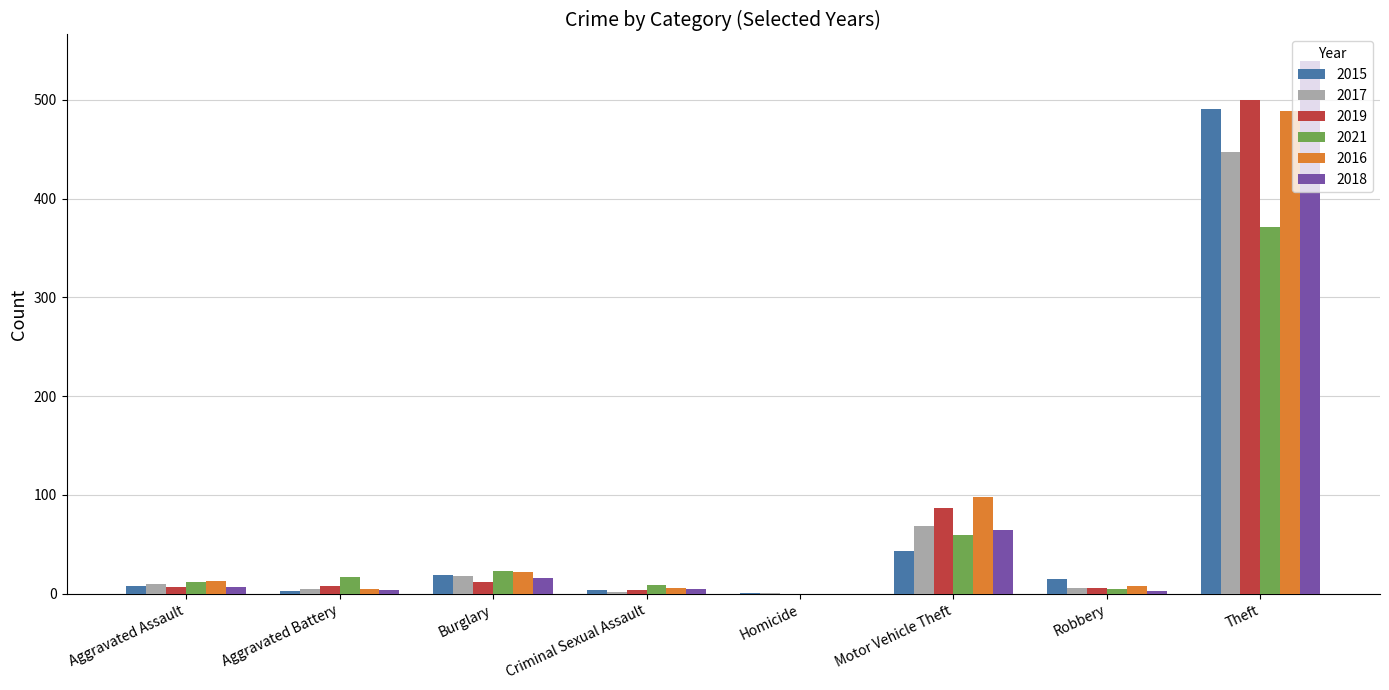

Are the bars grouped side by side (vs. stacked)?

Yes